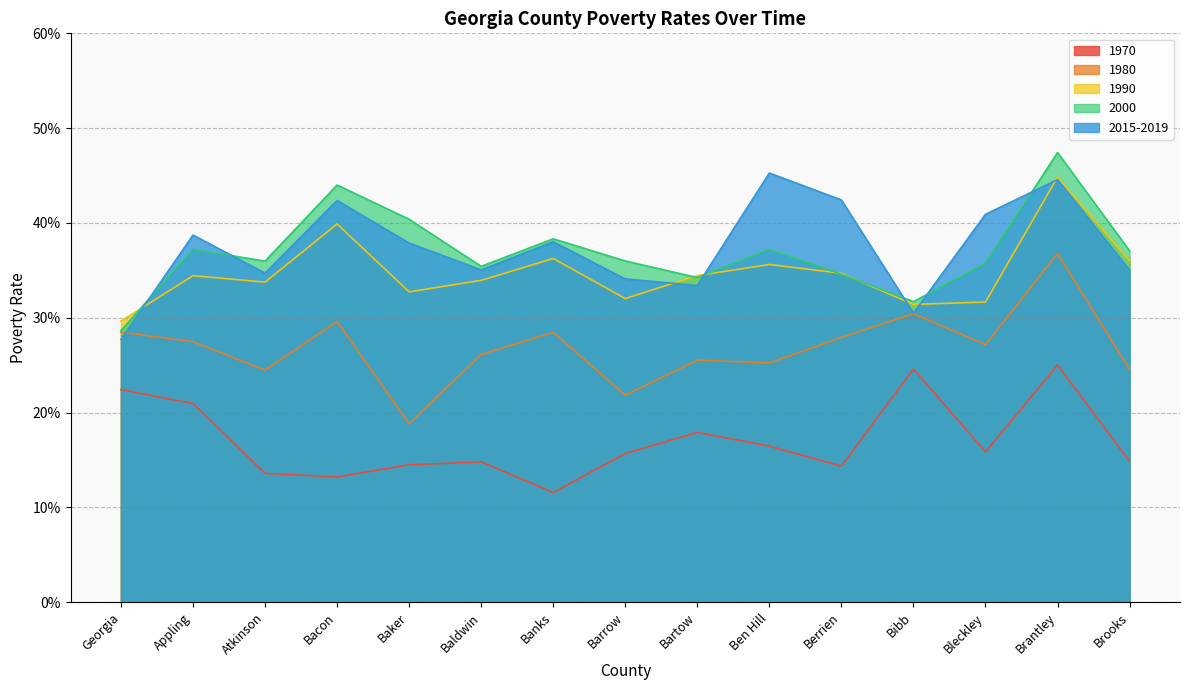

Which category has the highest value in the 2000 series?

Brantley